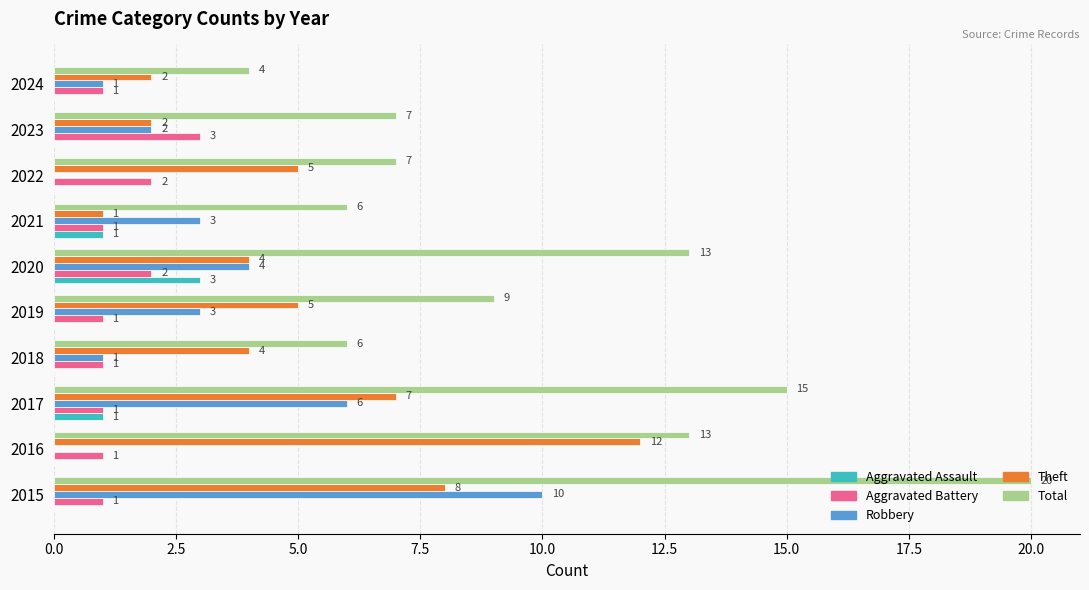

Is the value of Aggravated Battery at 2021 greater than the value of Robbery at 2019?

No